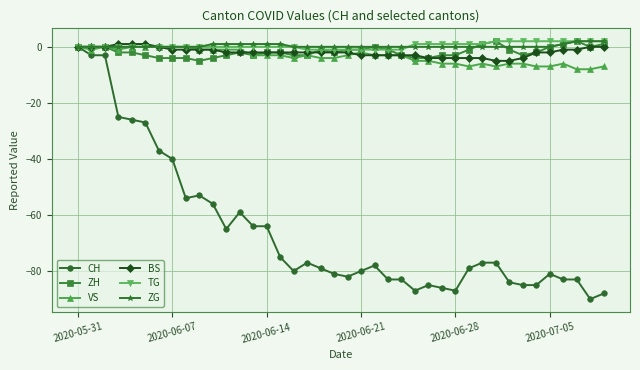

Which series has the widest spread of values?

CH